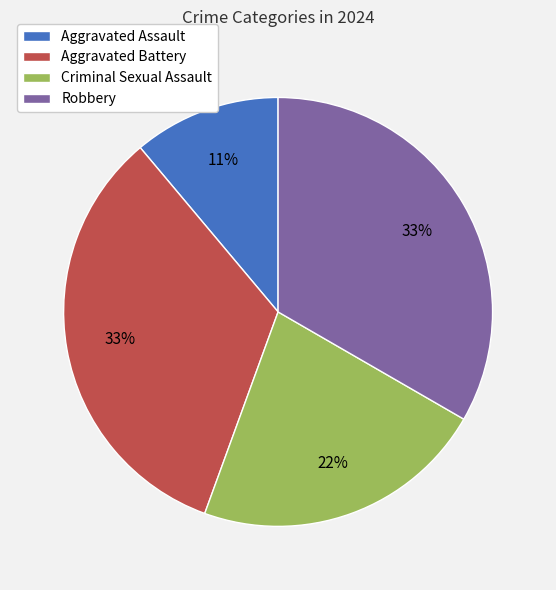

To the nearest percent, what is the average slice percentage?

25%